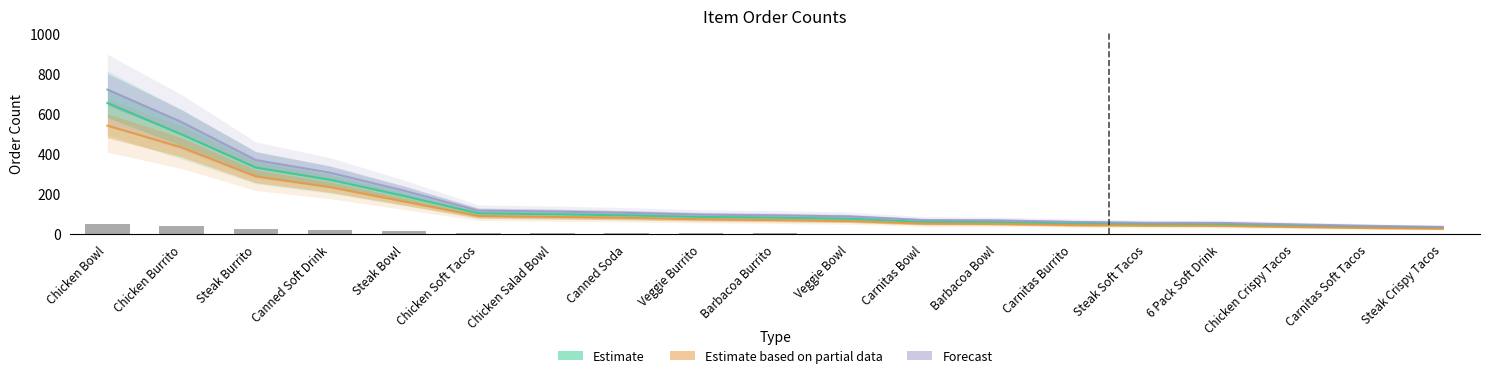

Is it true that Estimate based on partial data equals 121.3 at Barbacoa Burrito?

False